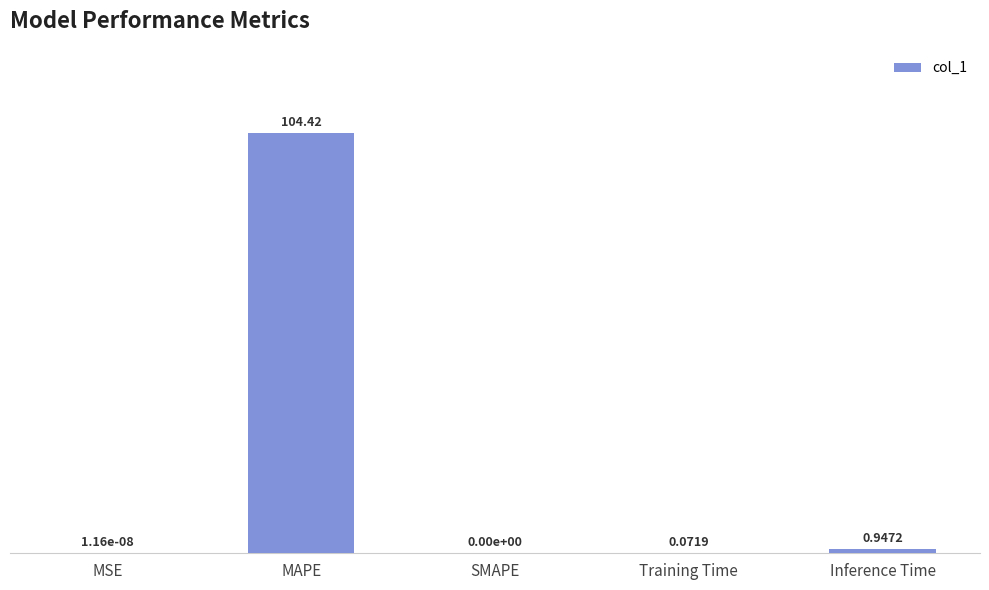

What is the change in value from MSE to Inference Time?

+0.9